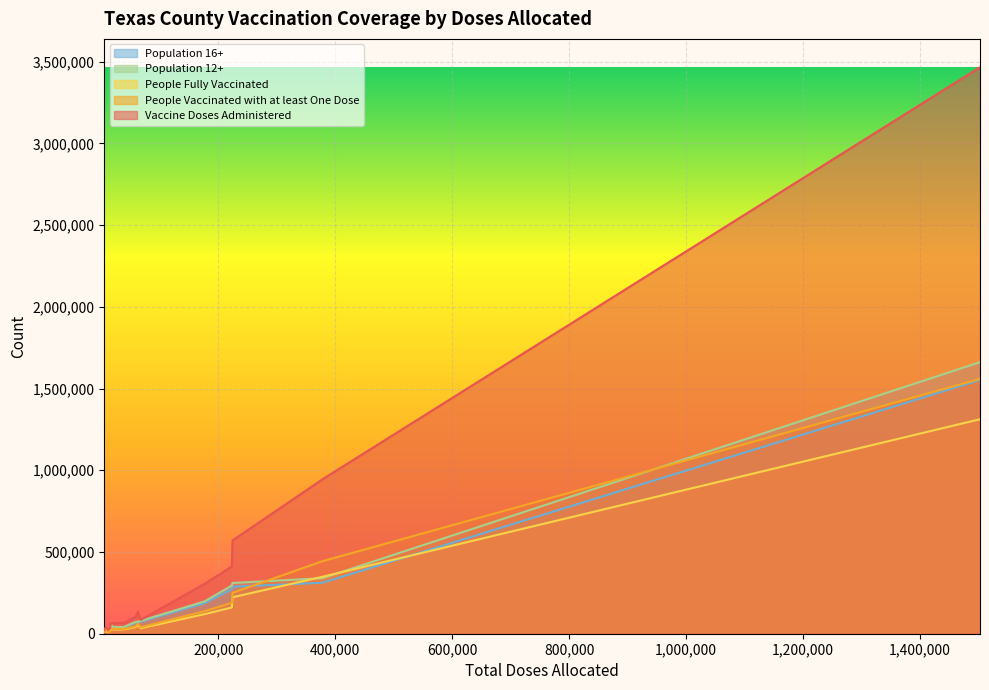

Which series has the largest total across all categories?

Vaccine Doses Administered